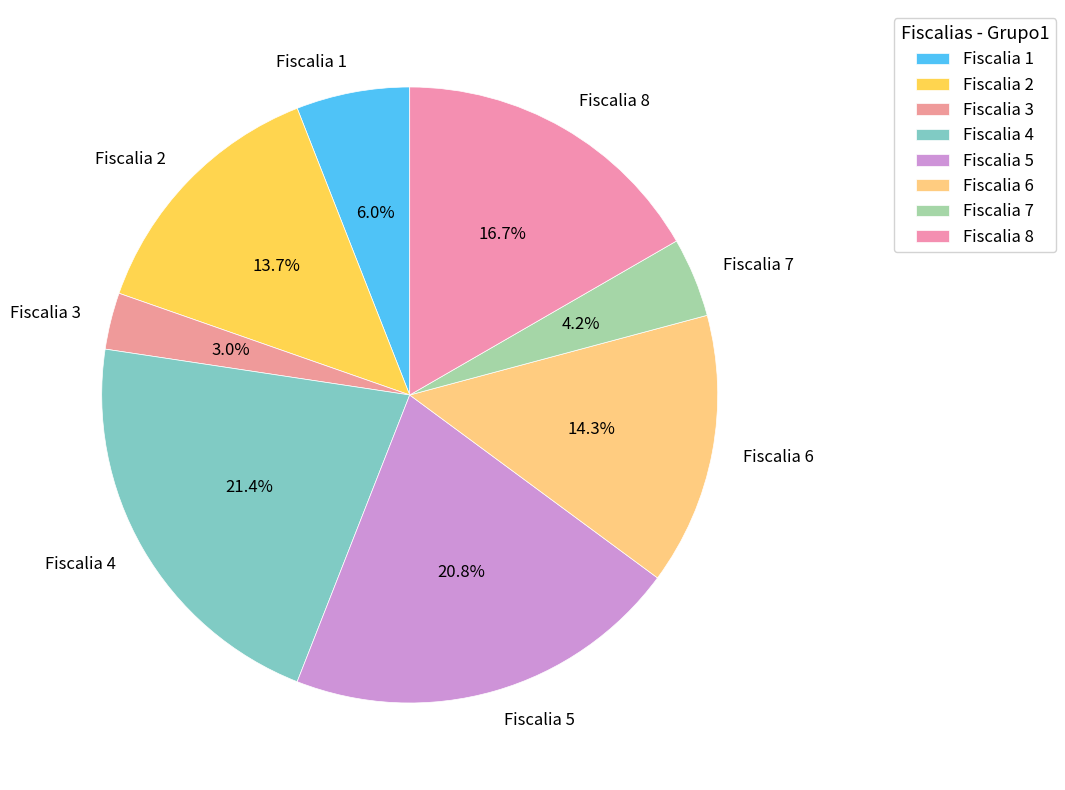

Does any single category account for the majority?

No